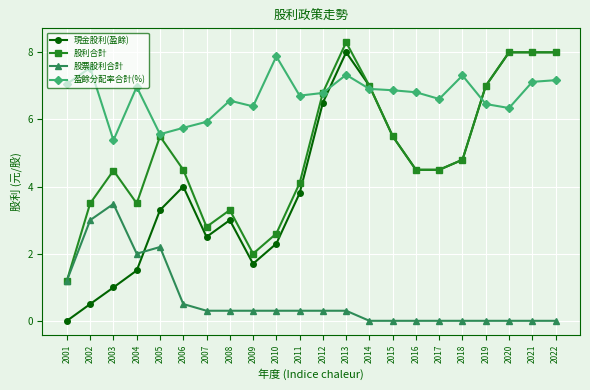

Read the 股利合計 value at 2018.

4.8